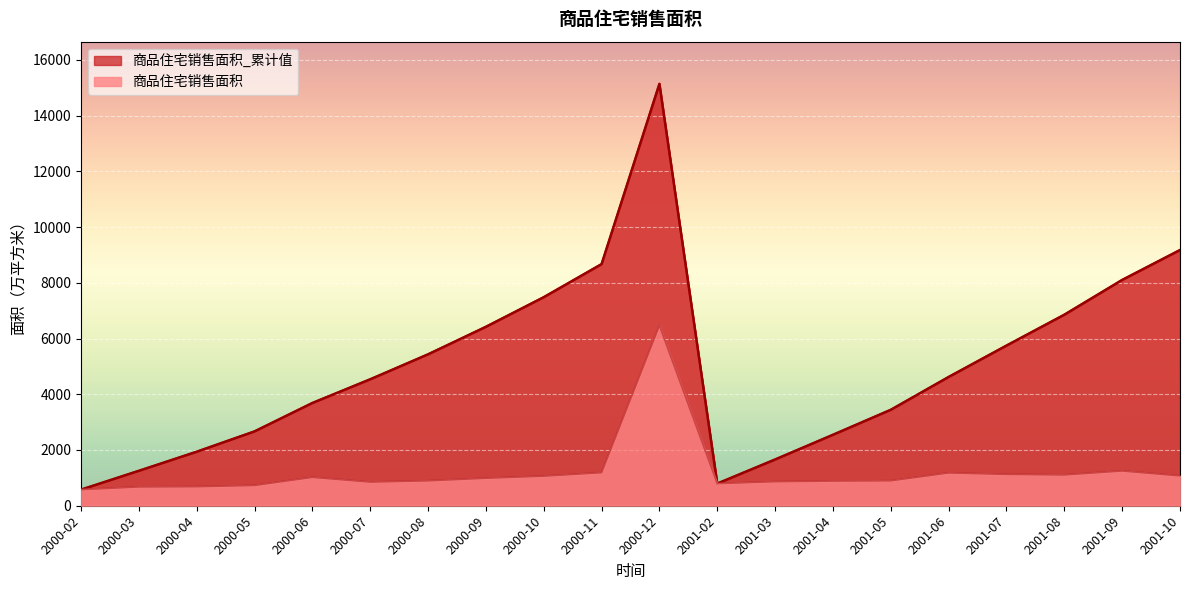

What is the average value of the 商品住宅销售面积_累计值 series?

6515.4